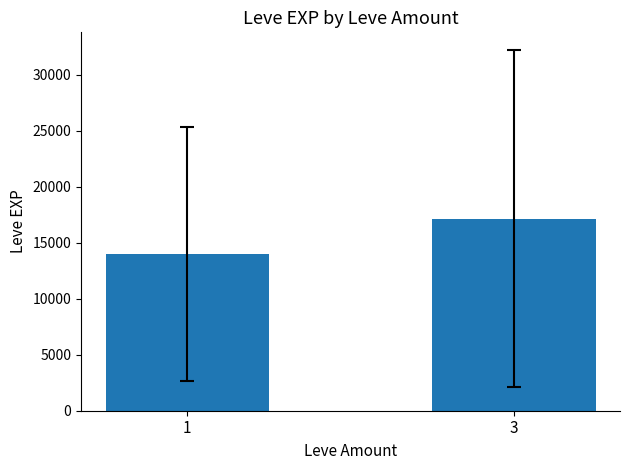

Reading right to left, extract all data points from this chart.

3=17143.8	1=13961.9